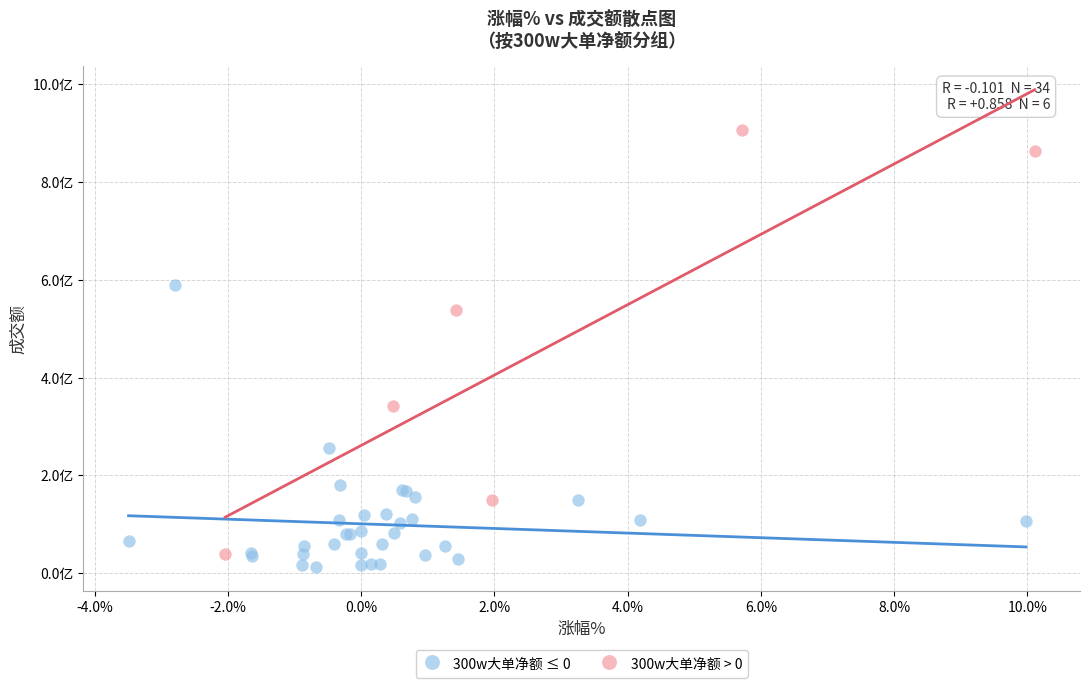

Which series contains the lowest Y value?

300w大单净额 ≤ 0